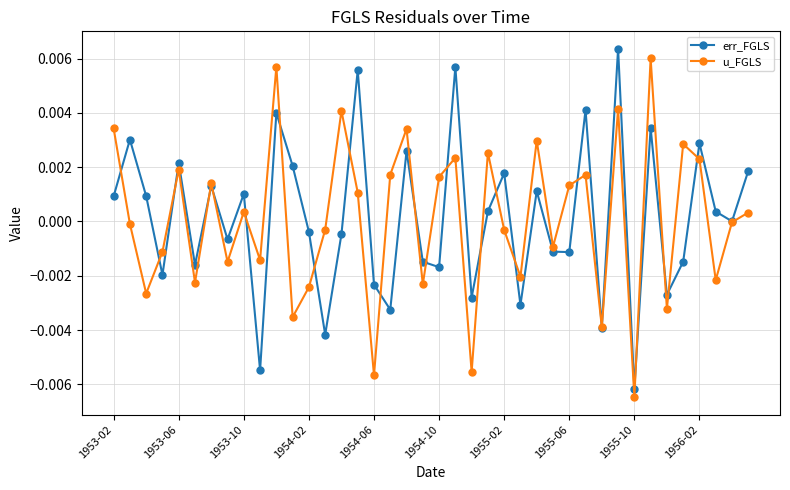

How many series are shown in this chart?

2